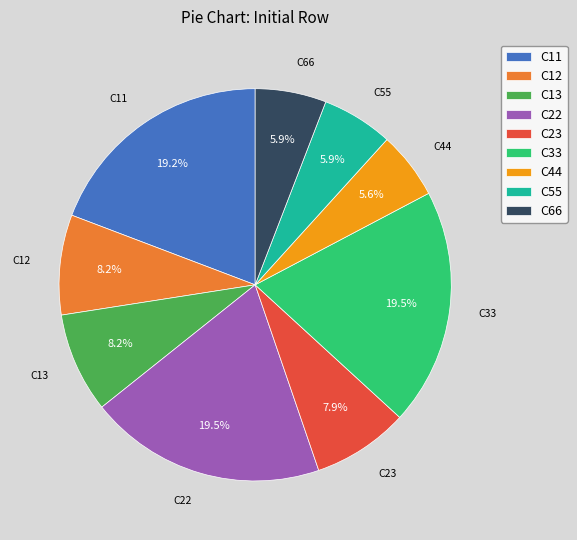

Is C22 the majority of the pie?

No